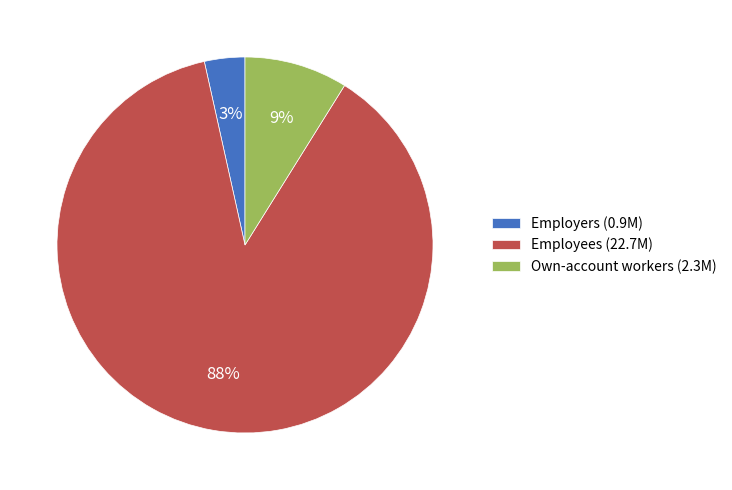

How many slices are in this pie chart?

3